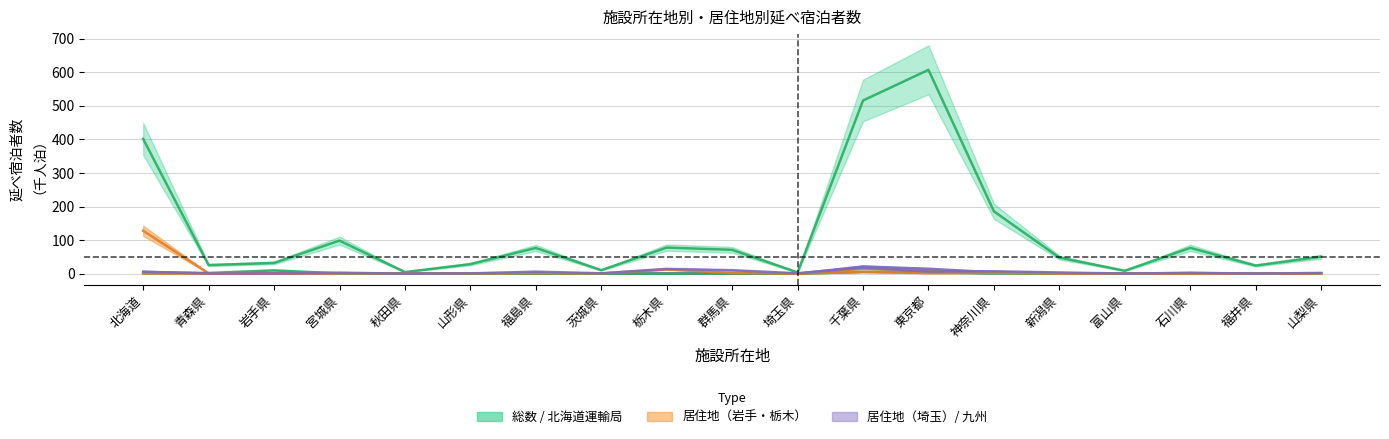

At which category does the chart reach its minimum across all series?

茨城県